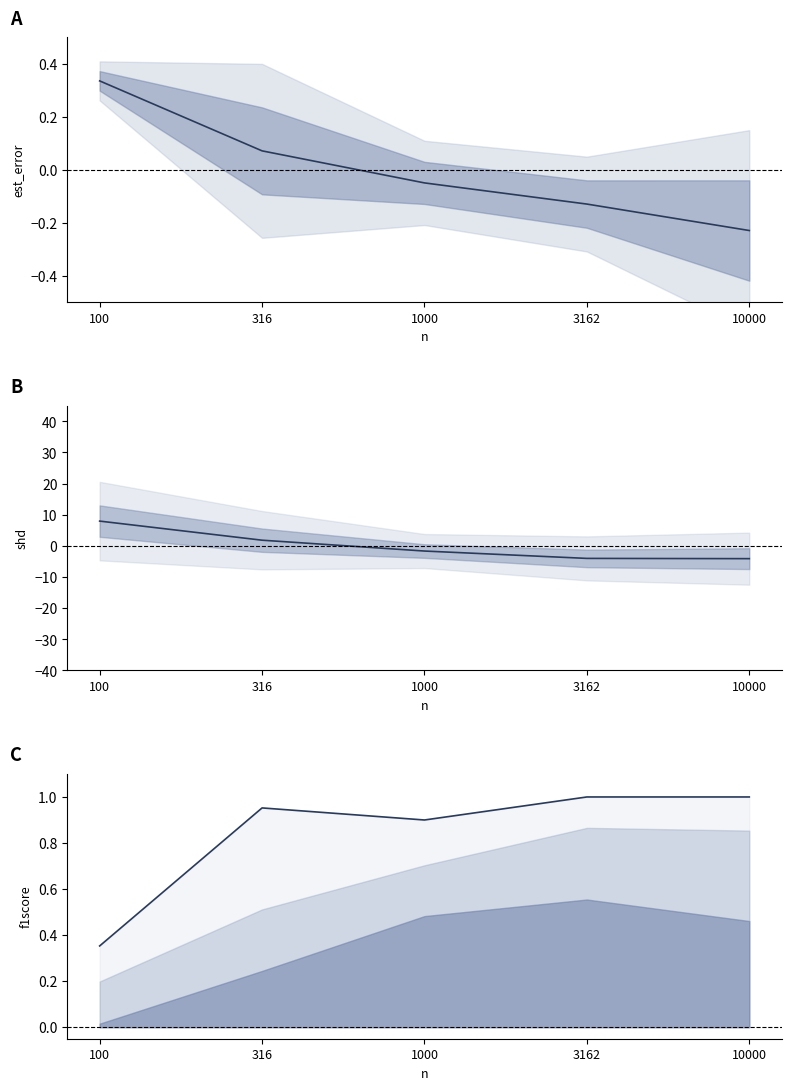

At which category is the sum across all series the highest?

100